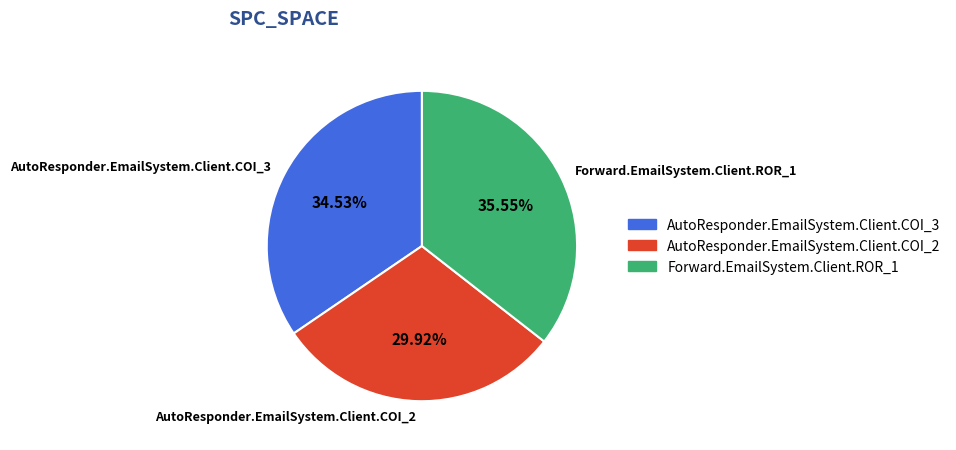

To the nearest percent, what is the combined percentage of AutoResponder.EmailSystem.Client.COI_3 and Forward.EmailSystem.Client.ROR_1?

70%